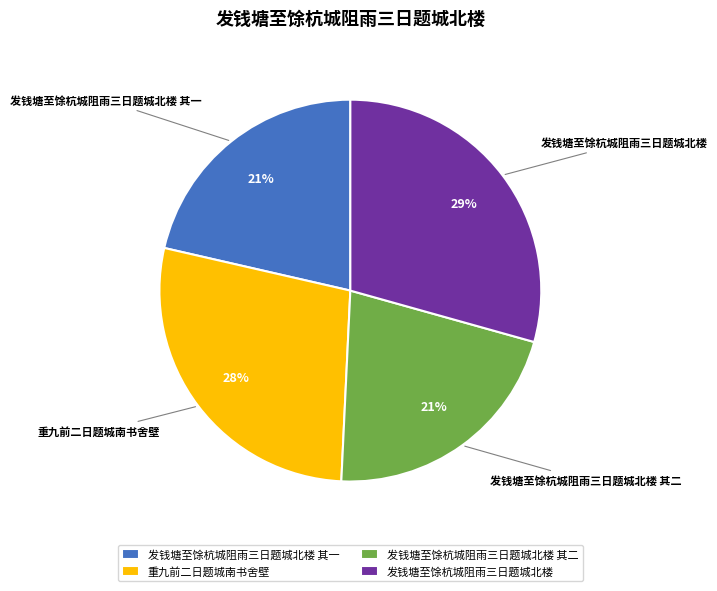

Which has a higher value, 发钱塘至馀杭城阻雨三日题城北楼 or 发钱塘至馀杭城阻雨三日题城北楼 其二?

发钱塘至馀杭城阻雨三日题城北楼